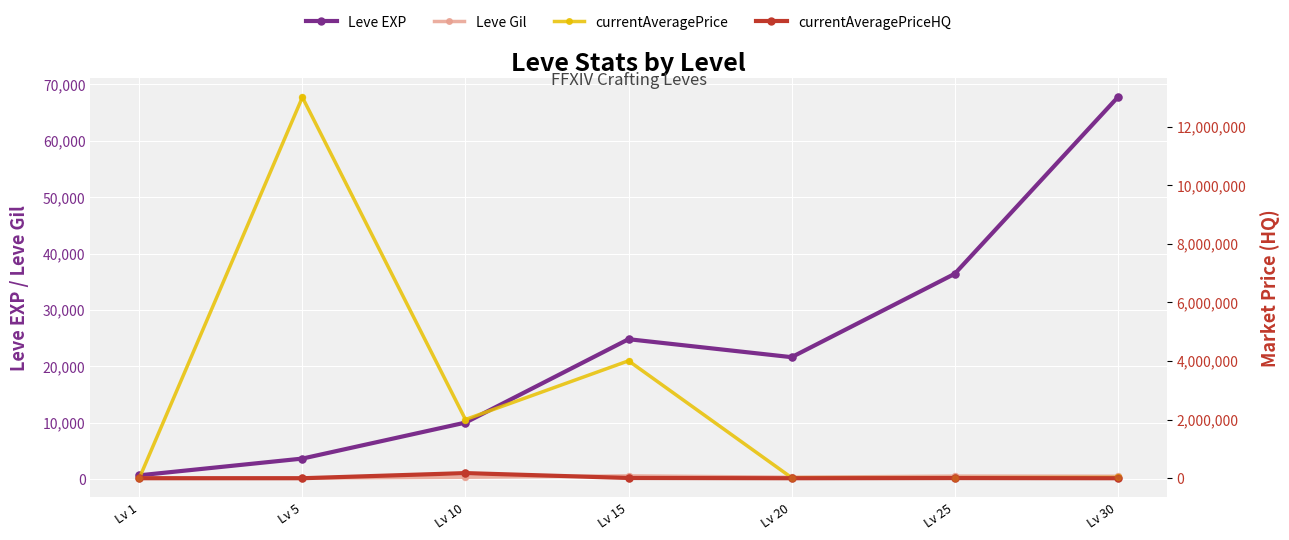

What are all the series names shown in the legend?

Leve EXP, Leve Gil, currentAveragePrice, currentAveragePriceHQ